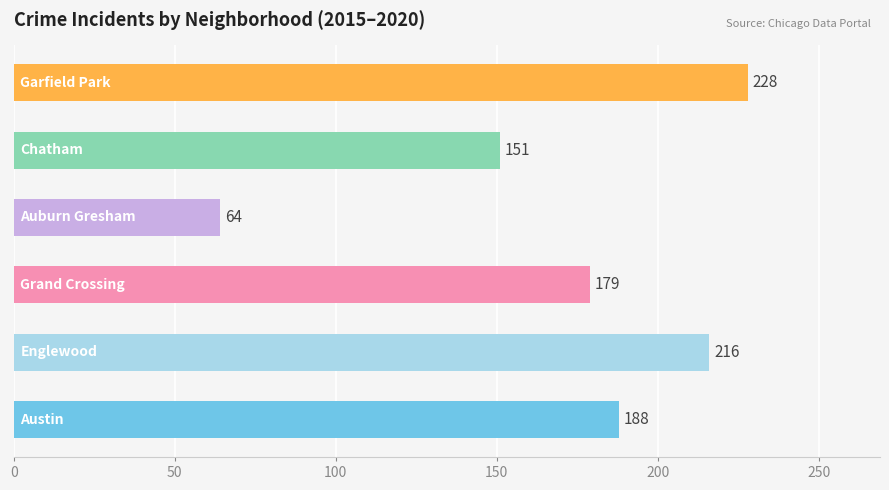

Reading top to bottom, list all the values displayed in this chart.

228	151	64	179	216	188